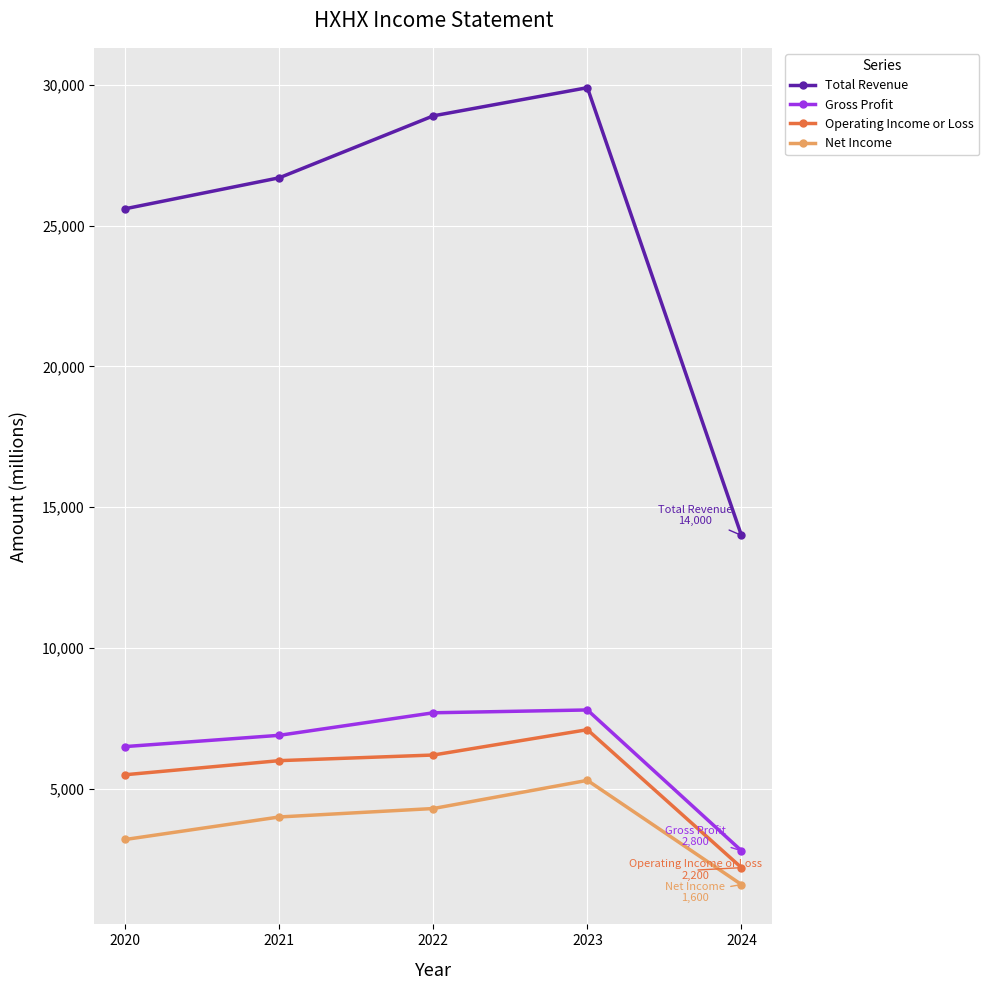

What is the average value of the Operating Income or Loss series?

5400